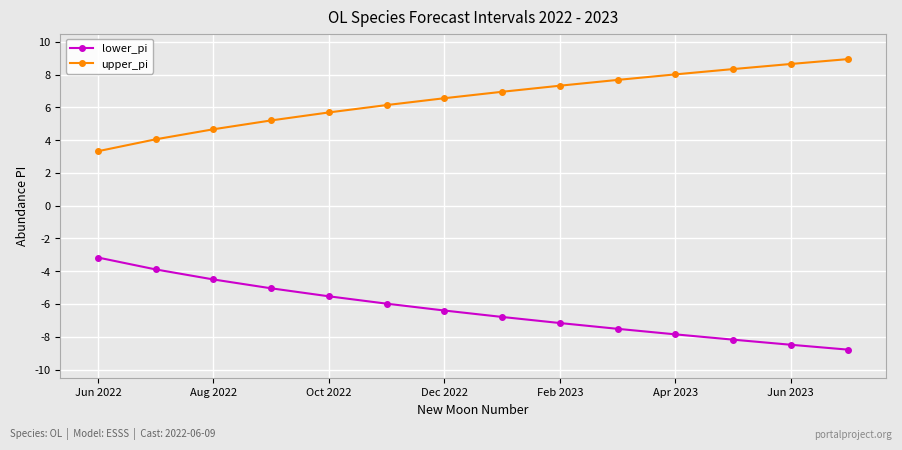

What is the difference between the maximum and minimum values in the lower_pi series?

5.6